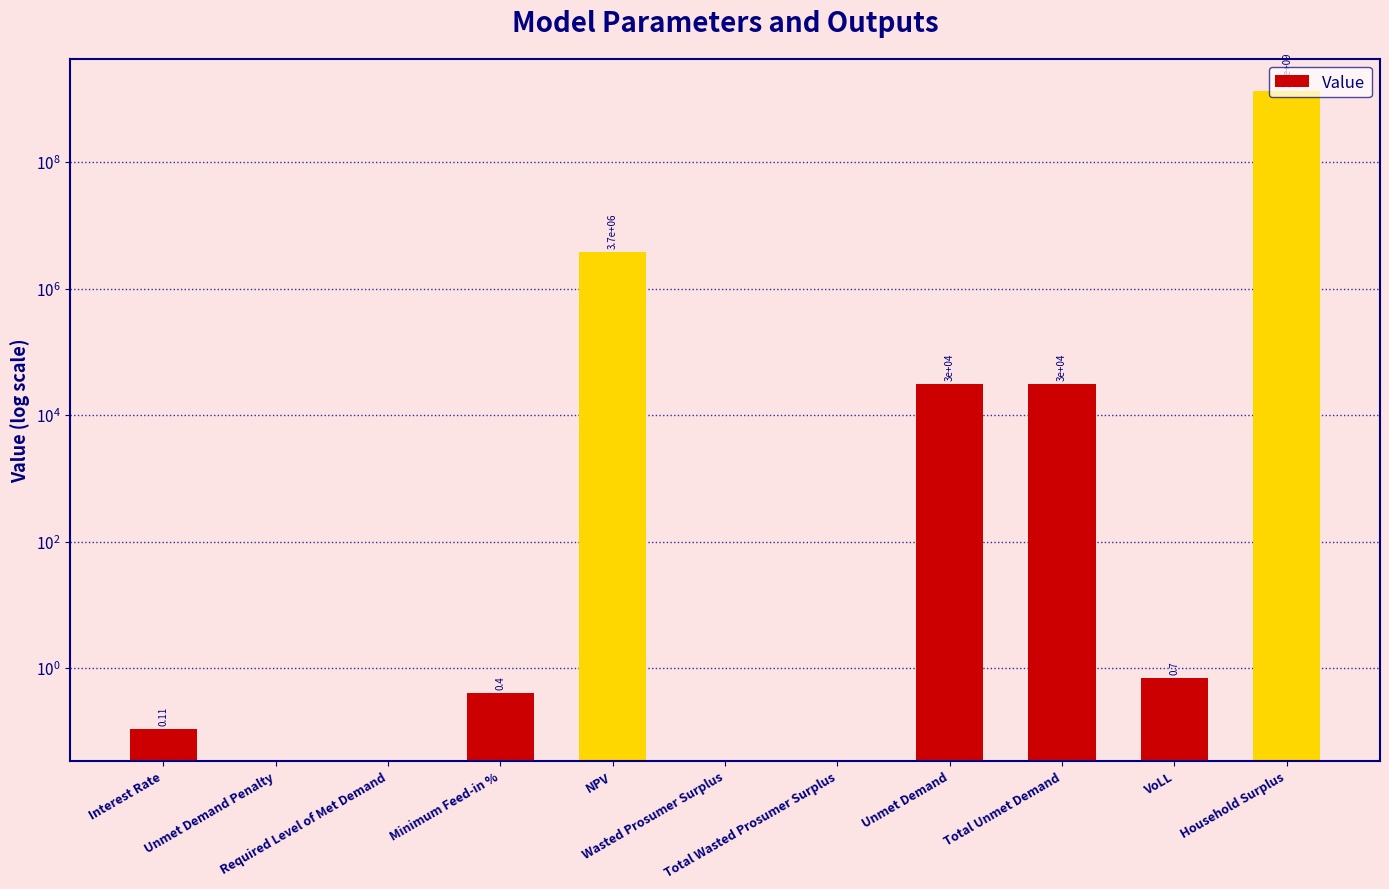

True or false: the data shows 30444.7 at Total Unmet Demand.

True